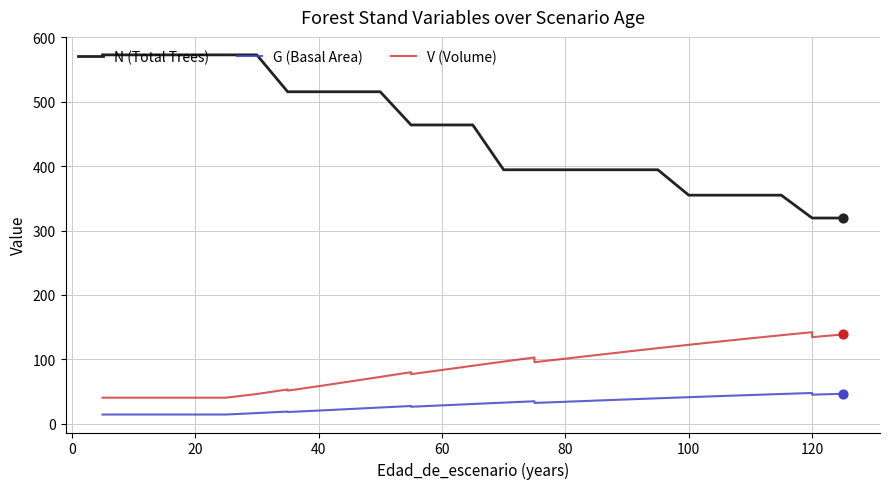

Which series has the largest Y range (max minus min)?

N (Total Trees)